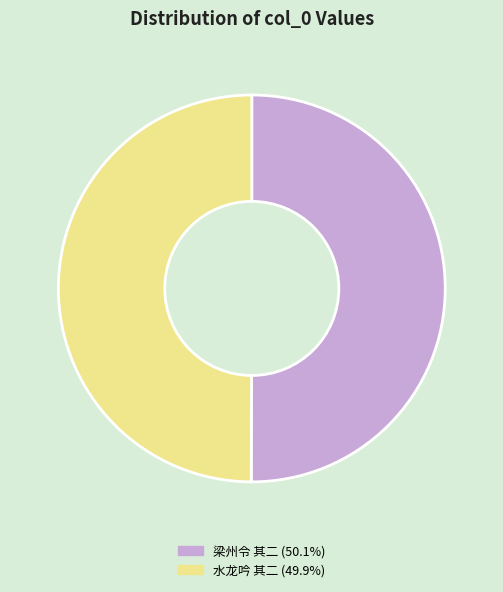

Approximately how many times larger is the value at 梁州令 其二 (50.1%) compared to 水龙吟 其二 (49.9%)?

1.0